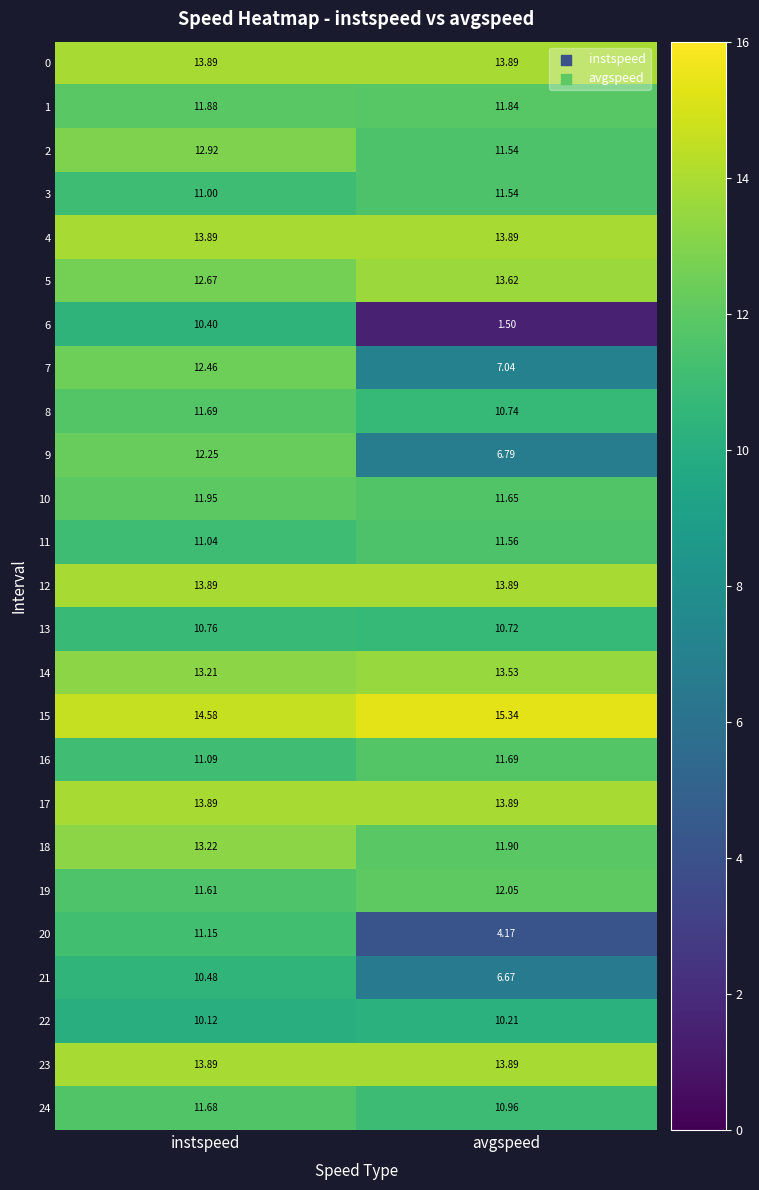

At which label does 16 reach its minimum?

instspeed